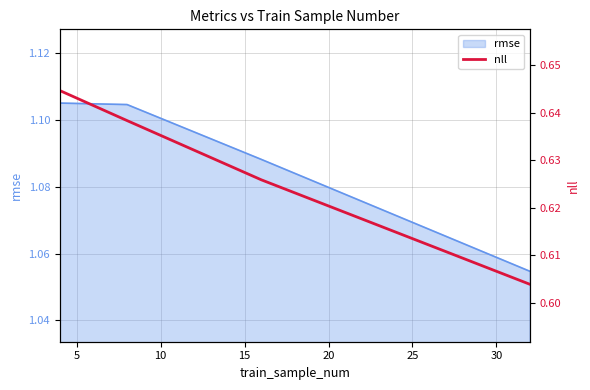

Count the rmse values in the range 1 to 2.

4